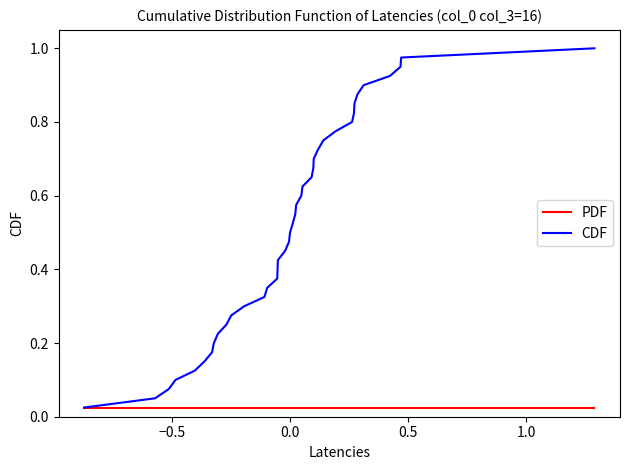

How many lines are shown in the chart?

2